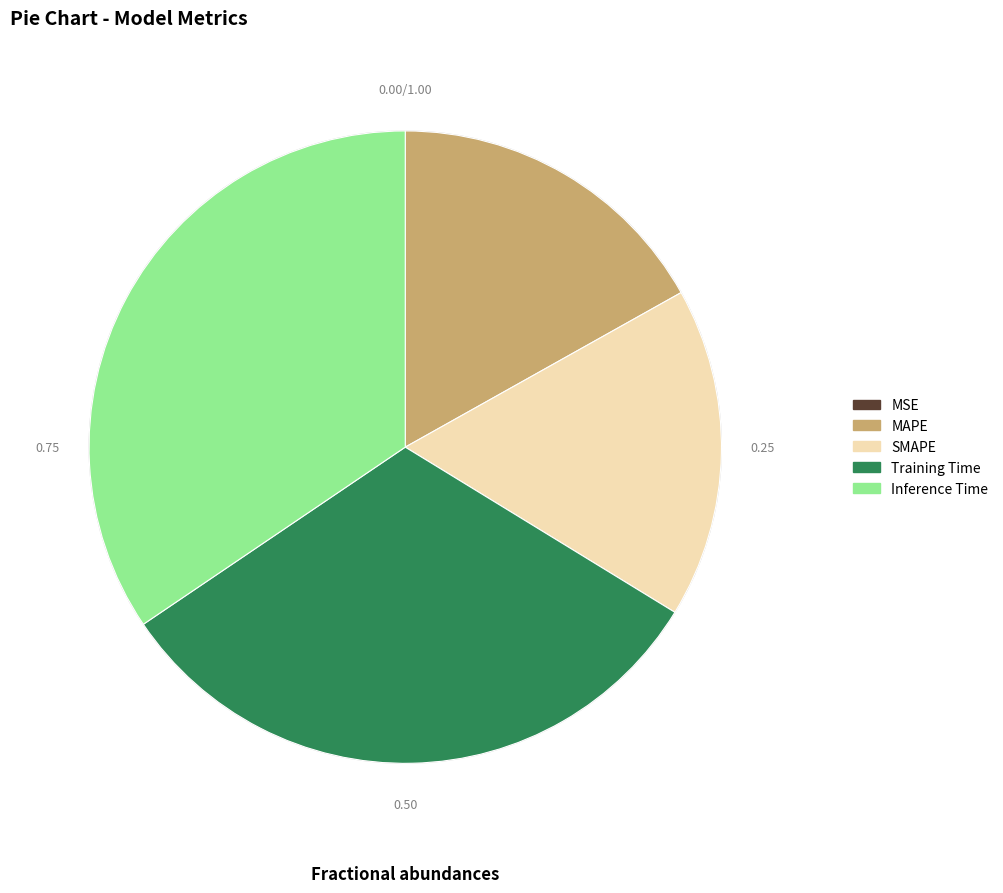

Combined, do SMAPE and Inference Time account for over 50%?

Yes